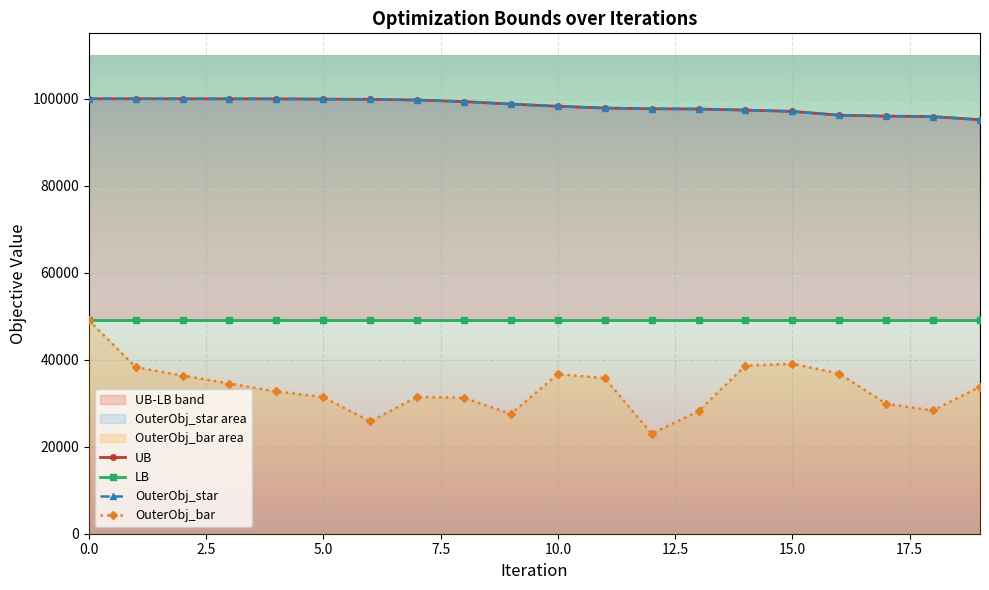

Which series has the largest total across all categories?

UB